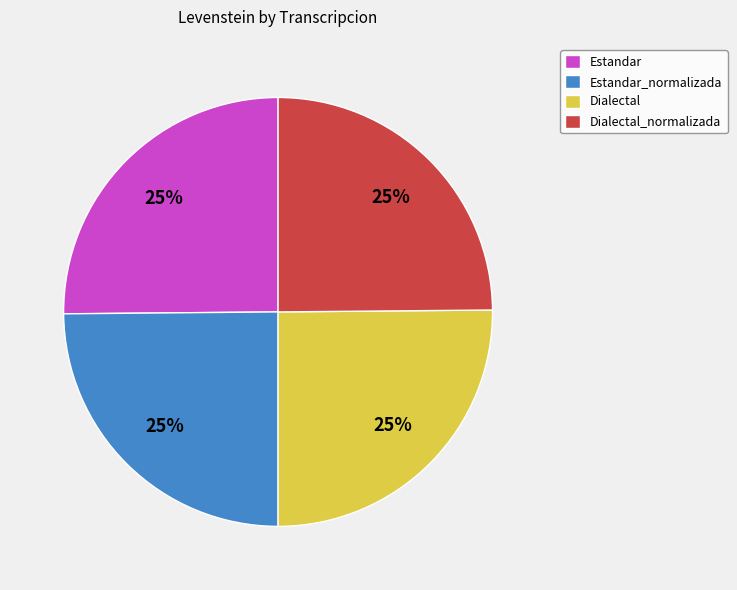

Is it true that Estandar is 25% of the pie?

True